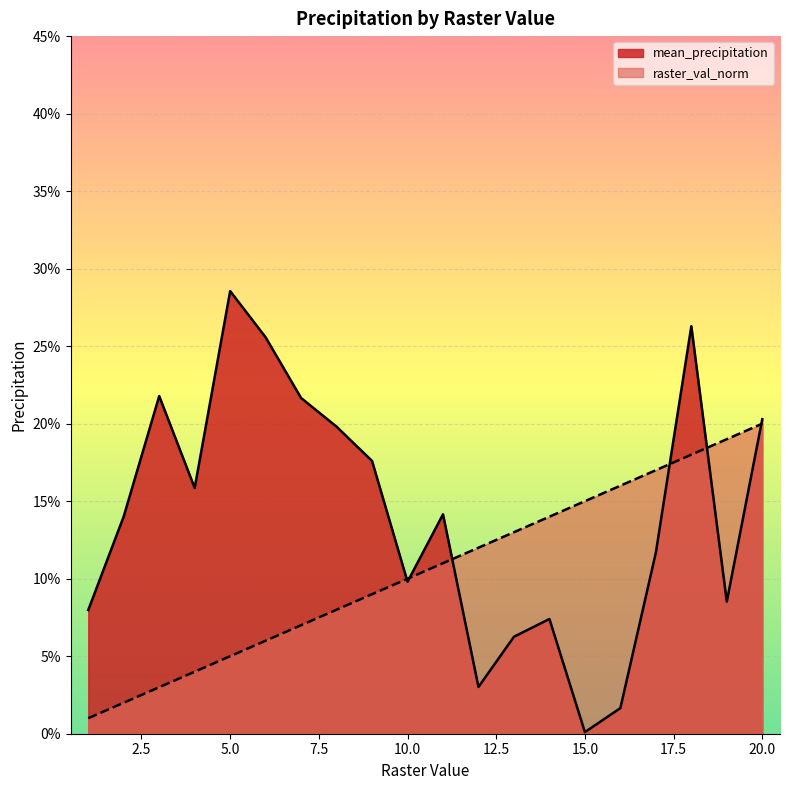

Where is the first local maximum for mean_precipitation?

3